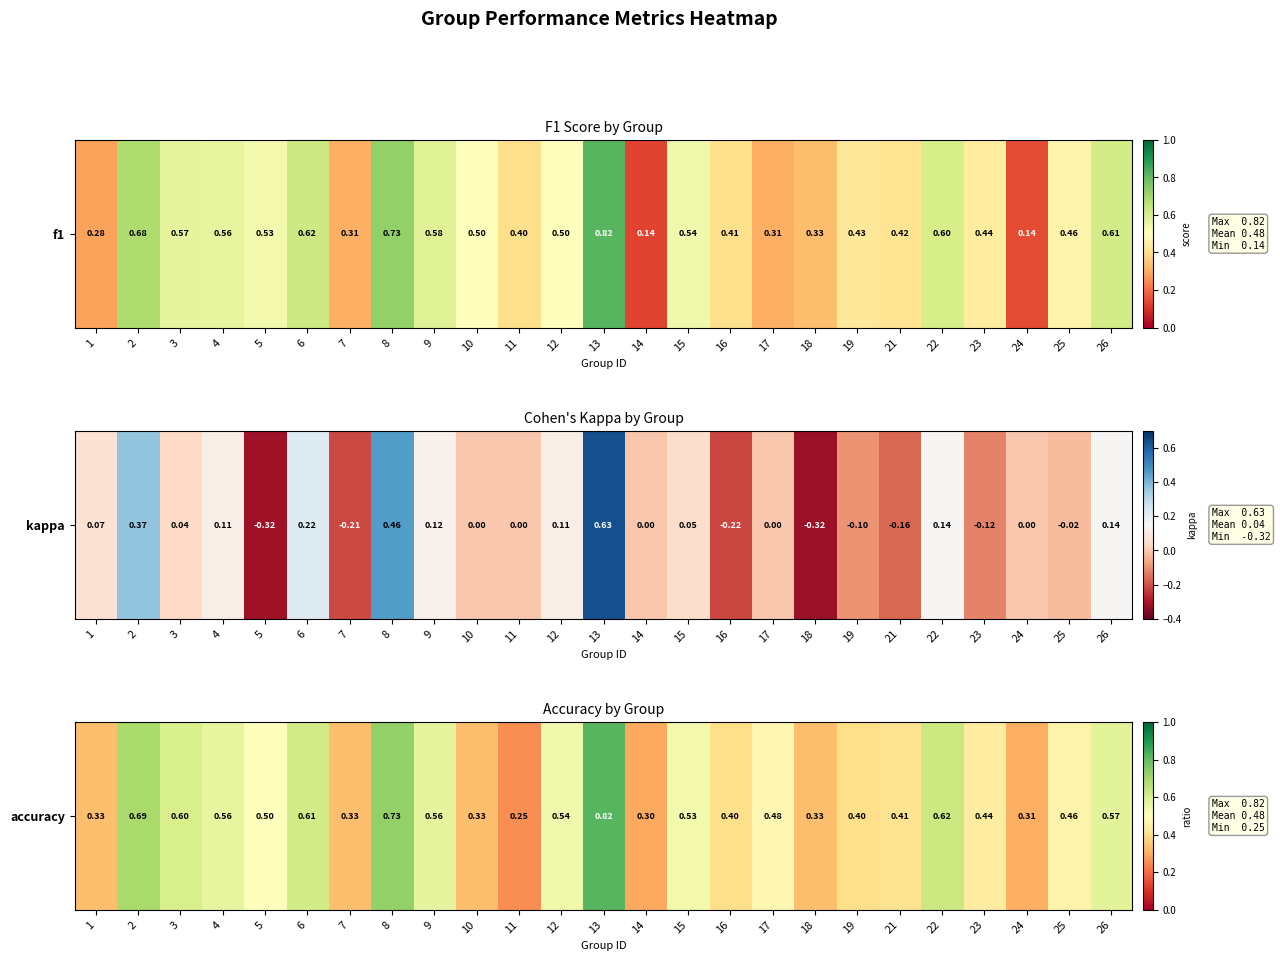

At which category does the chart reach its peak across all series?

13